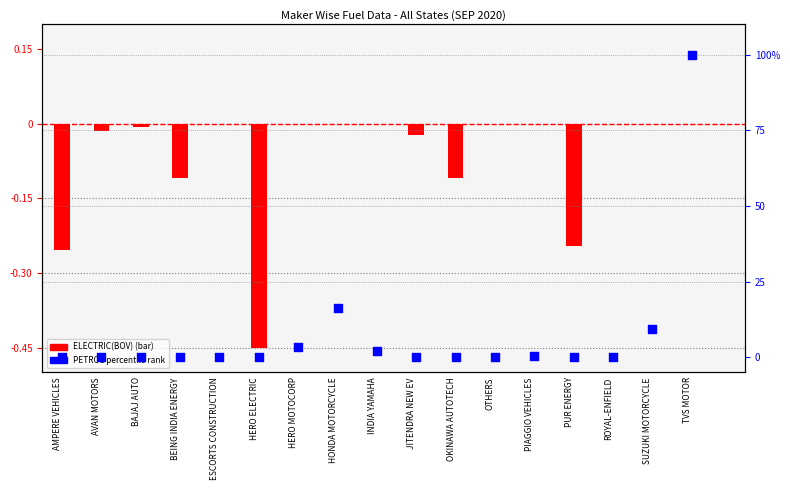

Which series has the largest total across all categories?

percentile rank within the sample